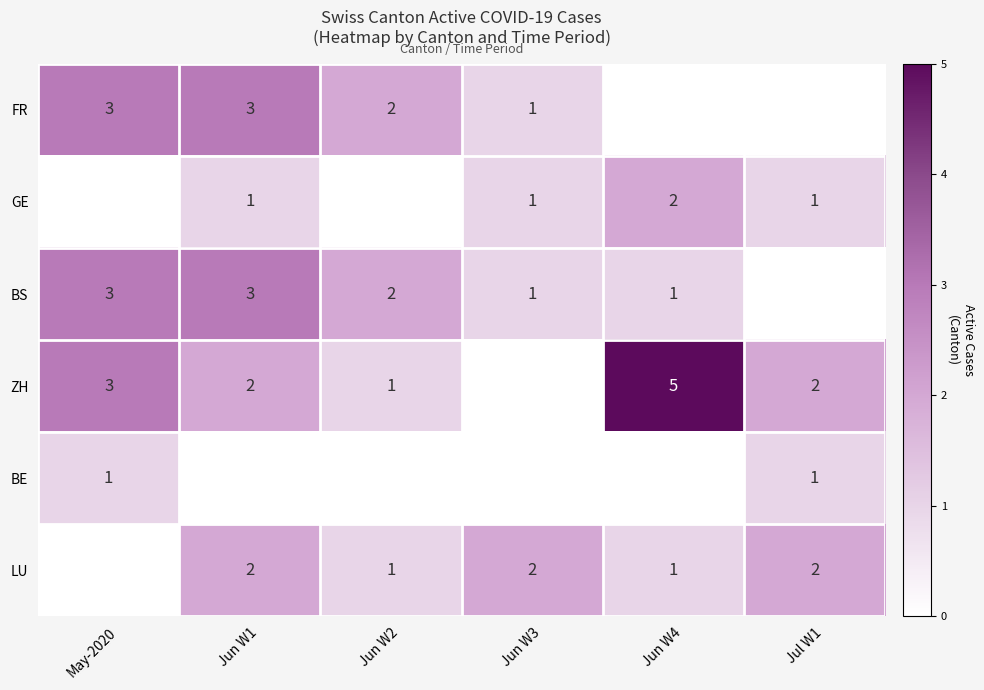

Which has a higher value, Jun W3 or Jun W1?

Jun W1